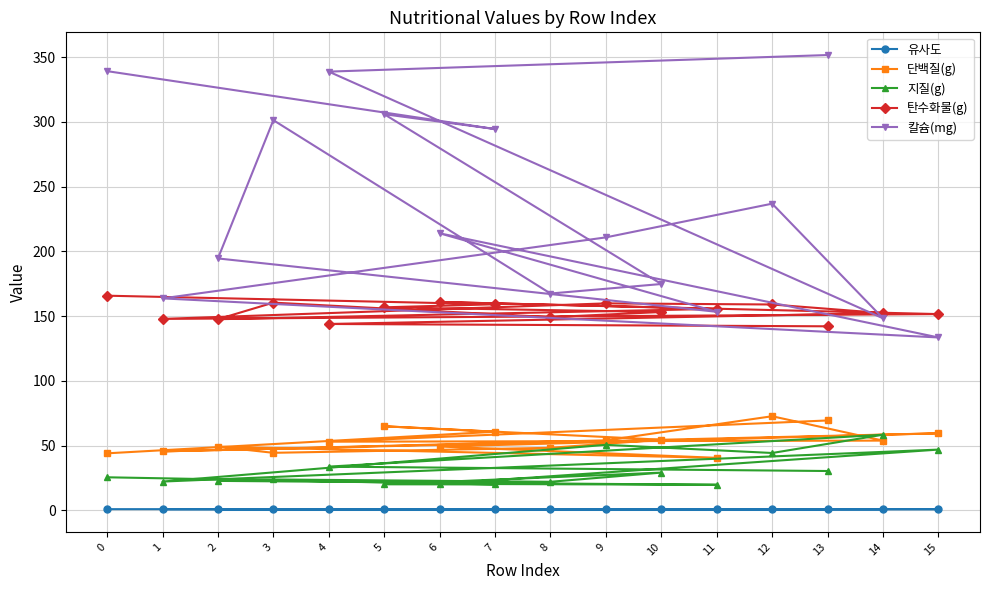

What is the average value of the 칼슘(mg) series?

233.0